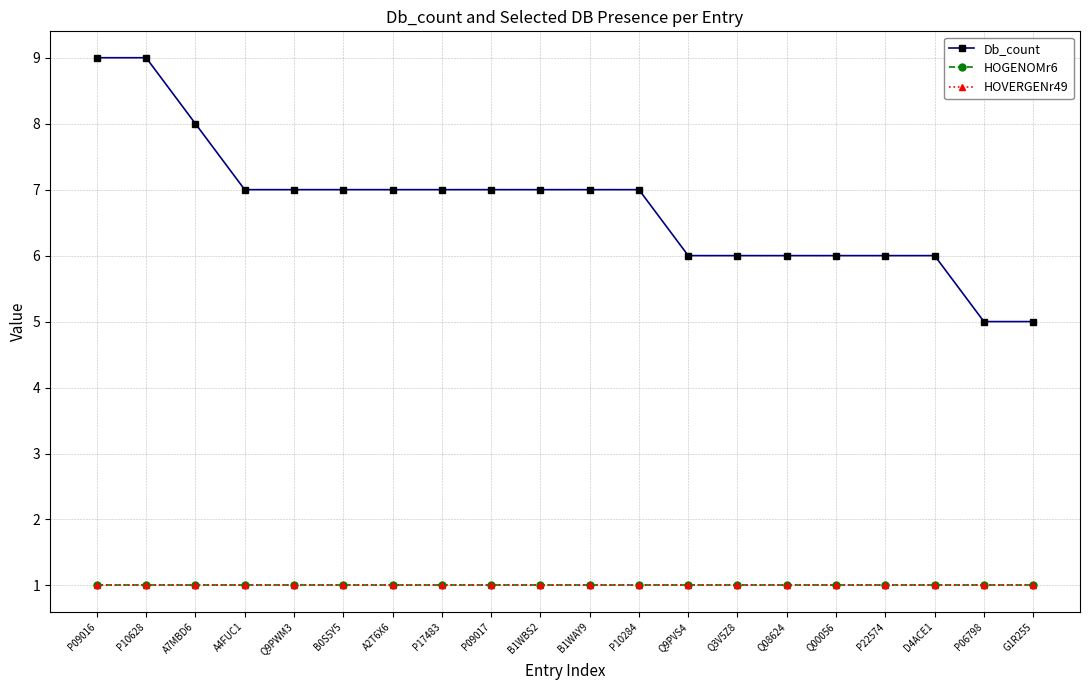

What is the sum of the HOGENOMr6 values at A2T6X6 and P17483?

2